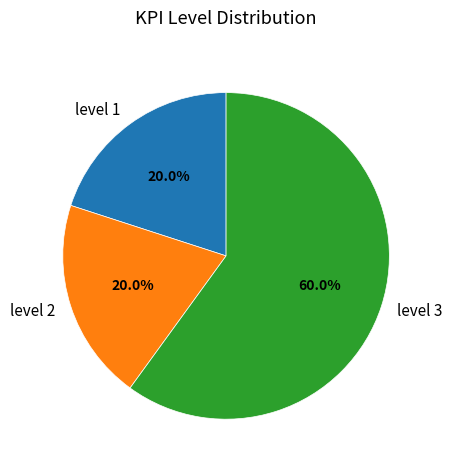

Which slice is the largest?

level 3